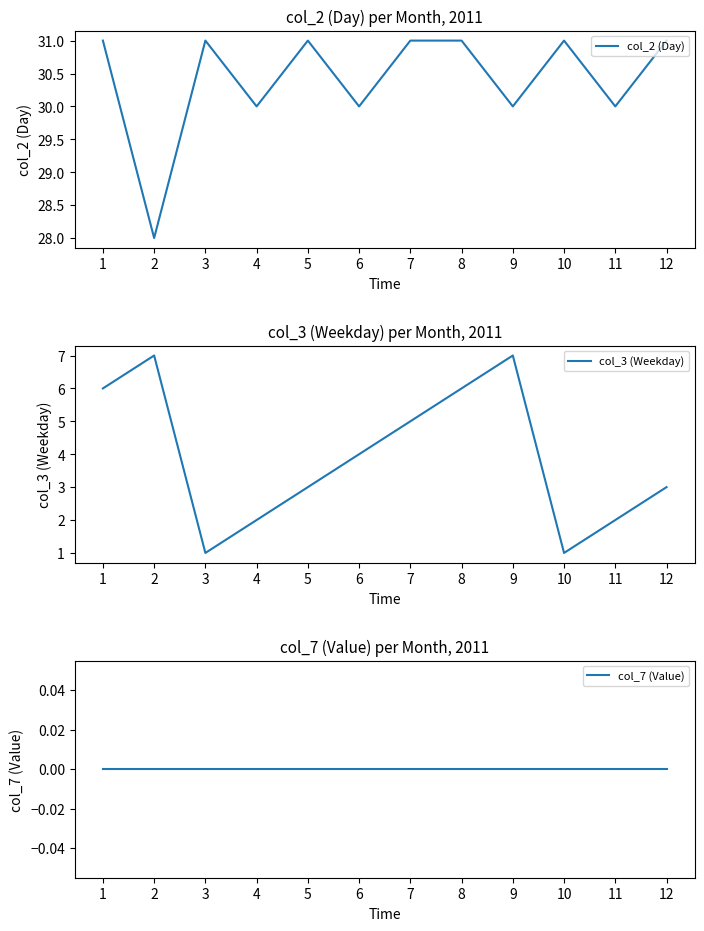

True or false: col_3 (Weekday) has more than 0 points higher than both neighbors.

True